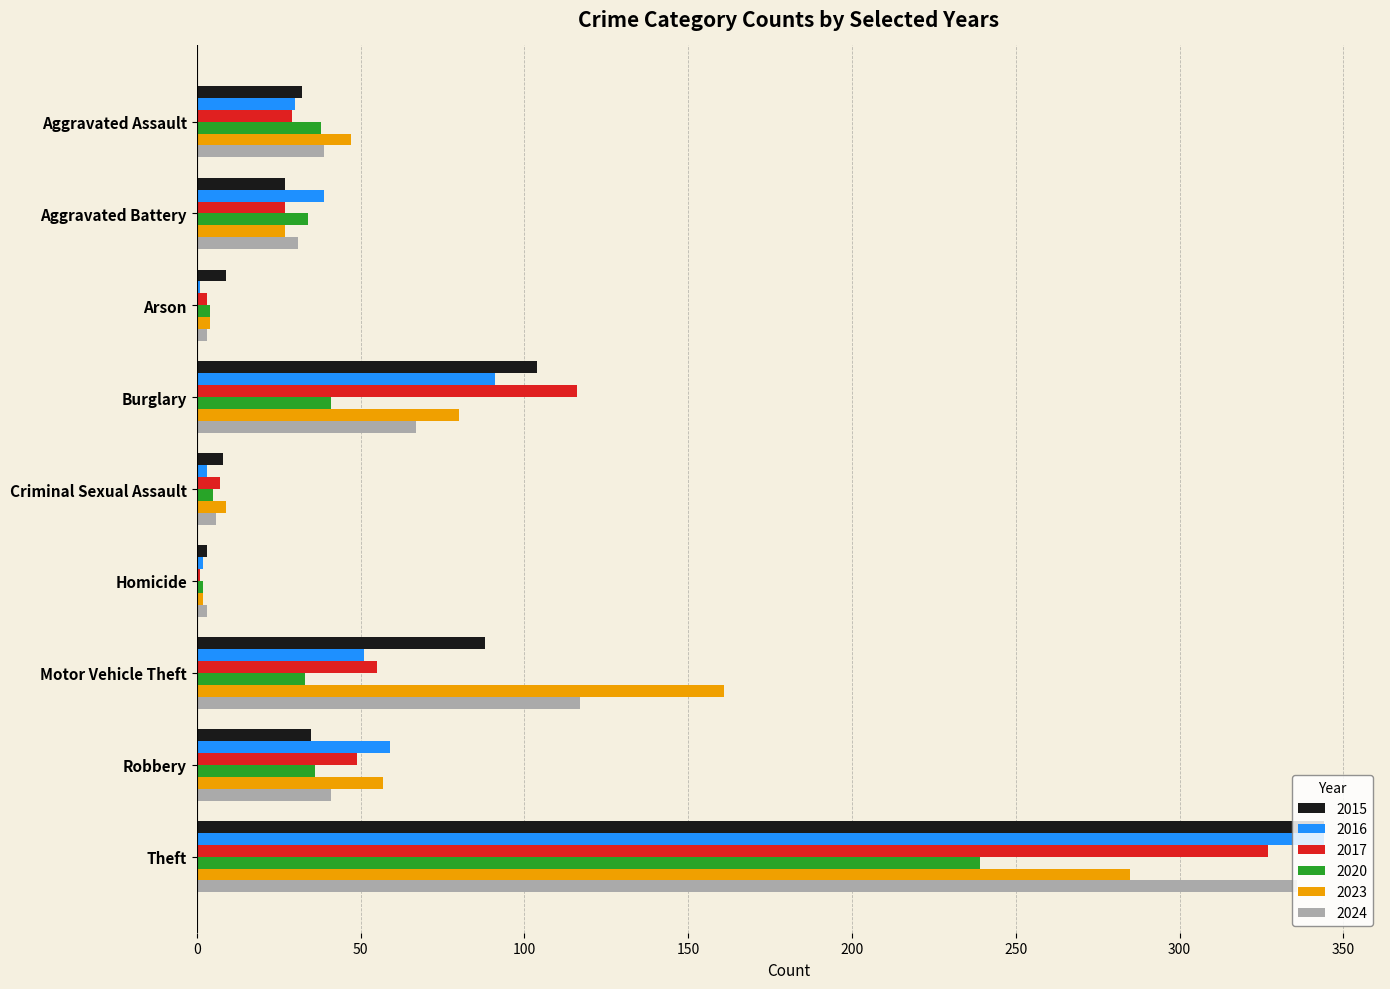

Is the value of 2015 at Aggravated Battery greater than the value of 2023 at Arson?

Yes